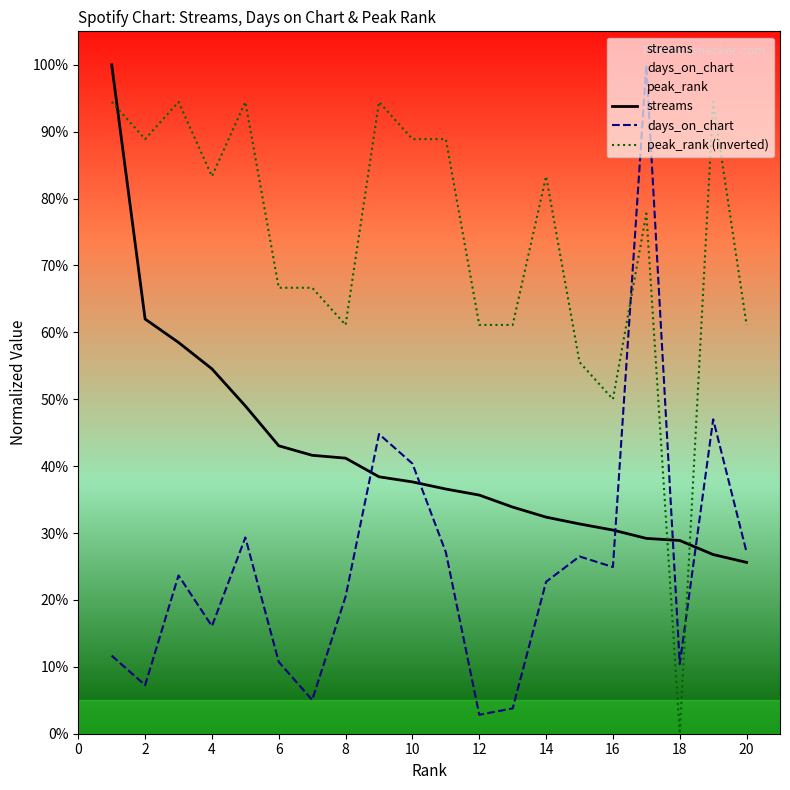

Which series changed the most between 0 and 15?

streams